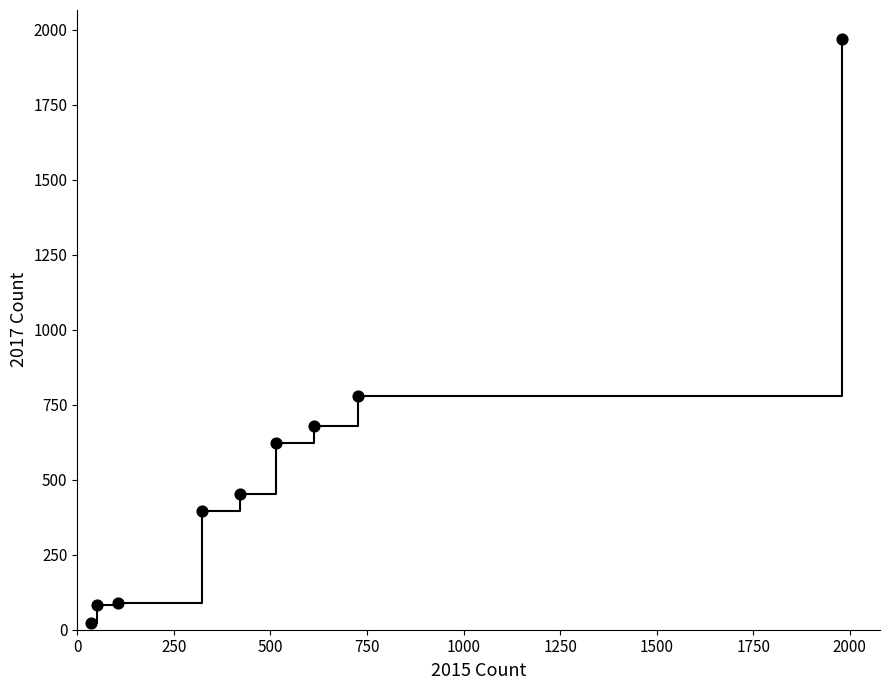

What Y value in the scatter plot is closest to 995?

780